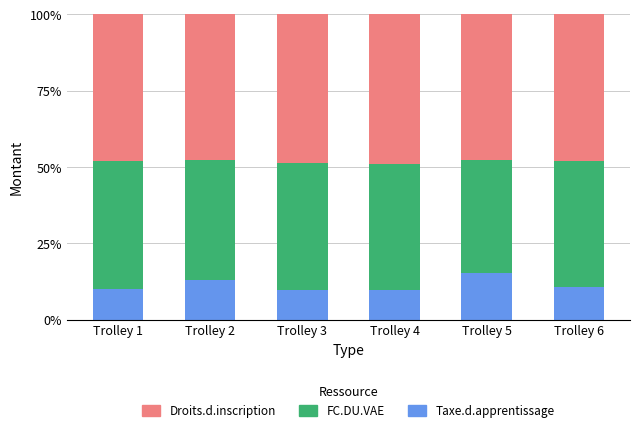

At which label does Taxe.d.apprentissage reach its peak?

Trolley 5